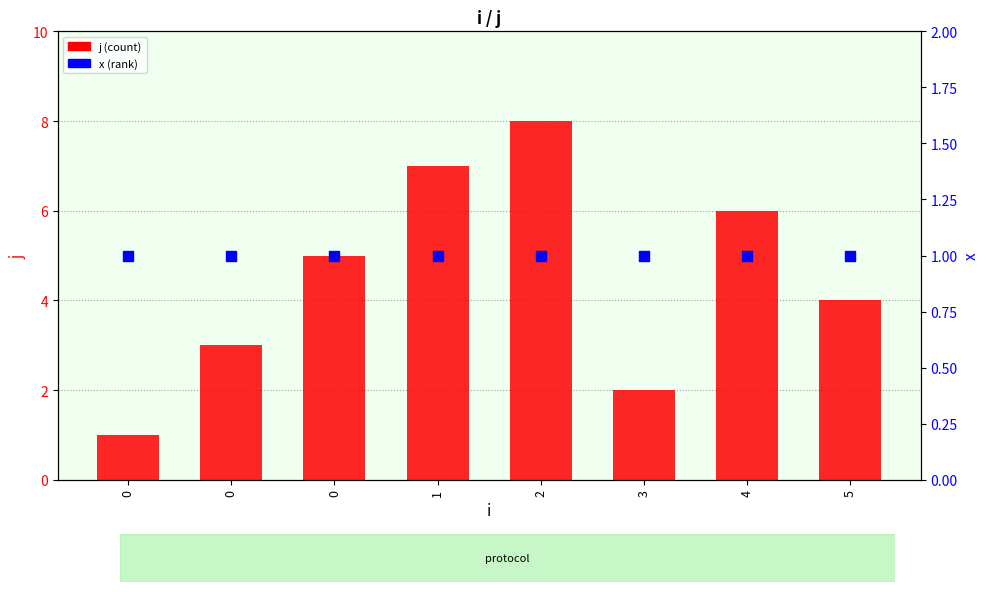

Which series contains the highest Y value?

j (count)